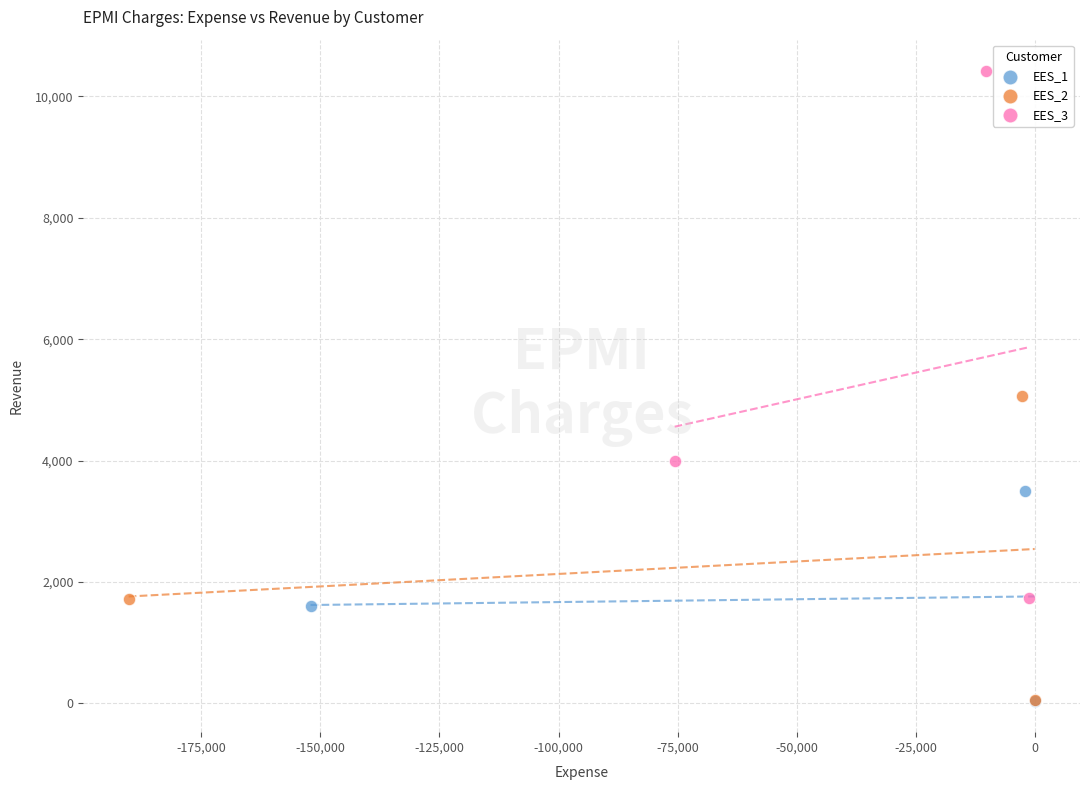

What are all the series names shown in the legend?

EES_1, EES_2, EES_3